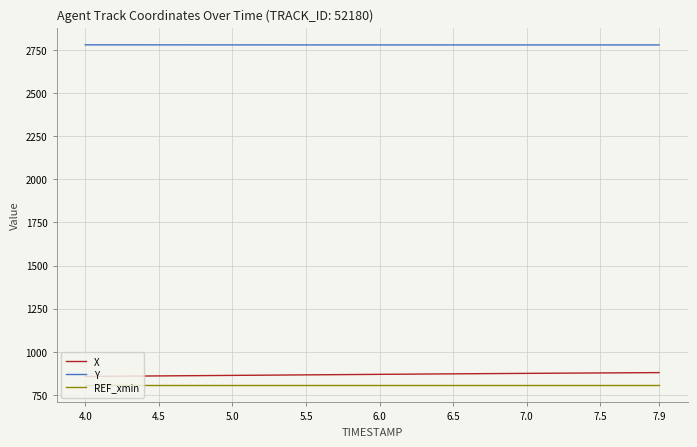

What are all the series names shown in the legend?

X, Y, REF_xmin